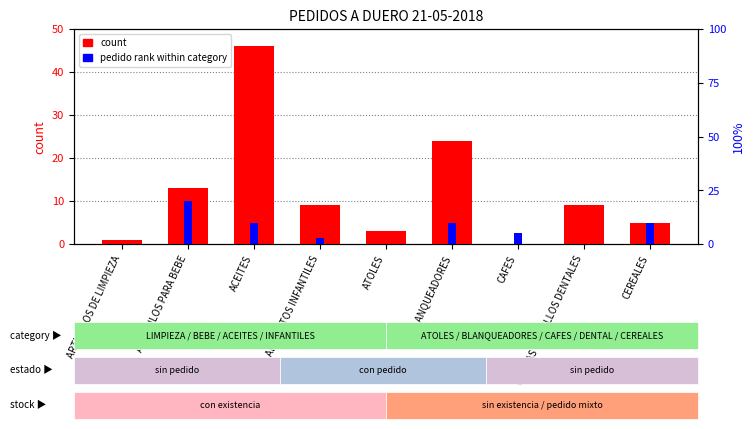

What is the difference between the count values at ALIMENTOS INFANTILES and ACEITES?

37